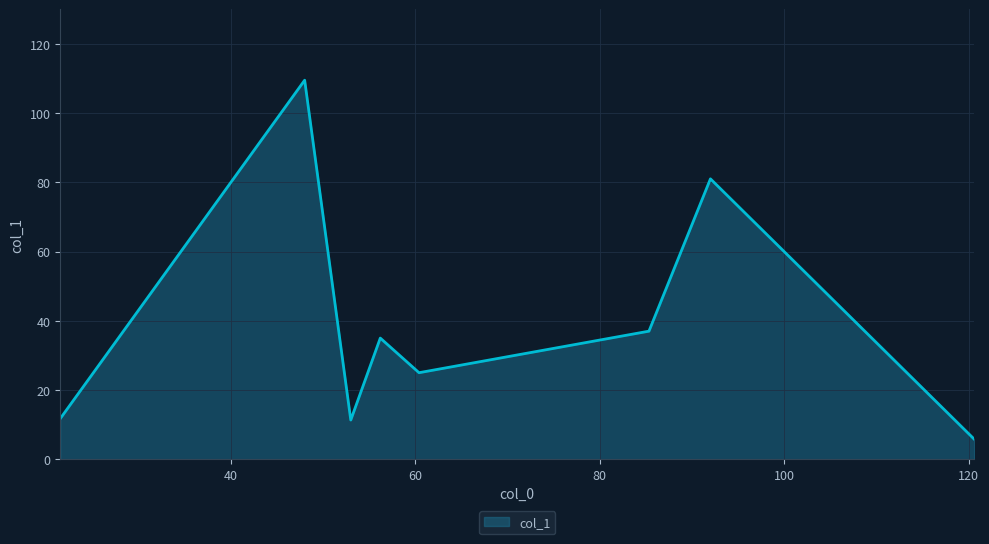

What is the difference between the second highest and minimum values?

75.2